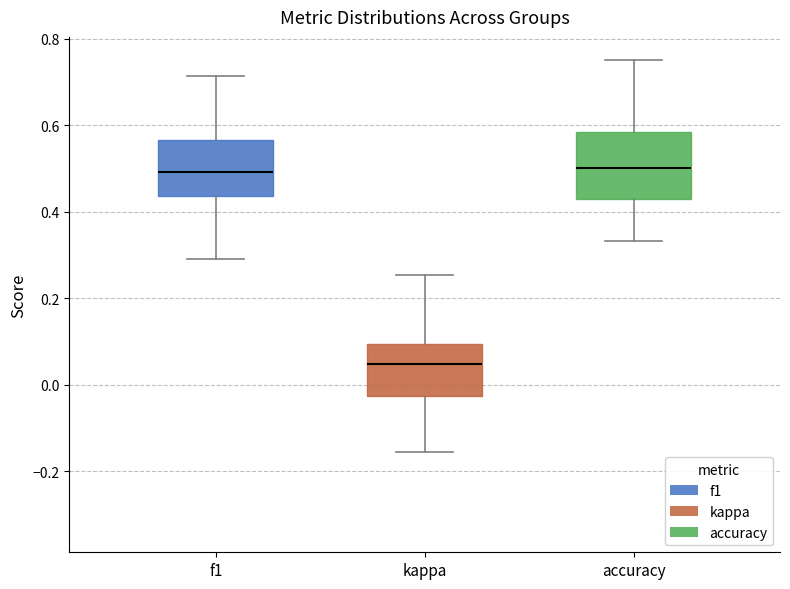

Which box has the lowest median line?

kappa